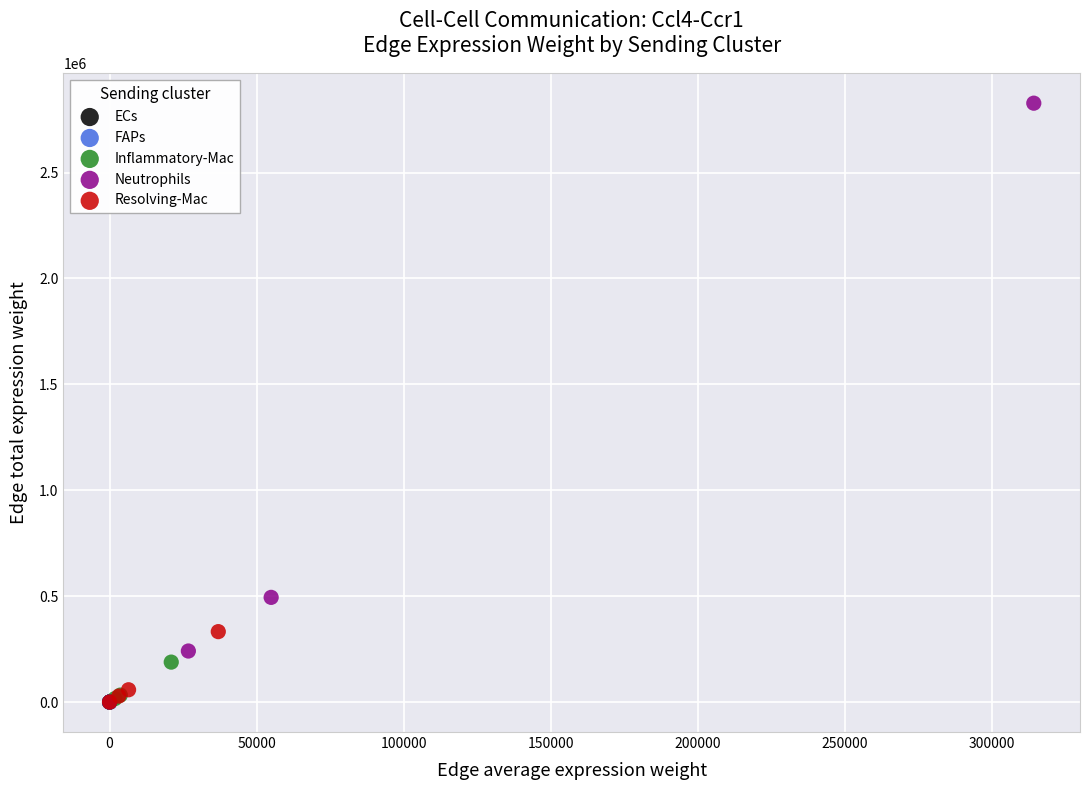

Which series contains the highest Y value?

Neutrophils